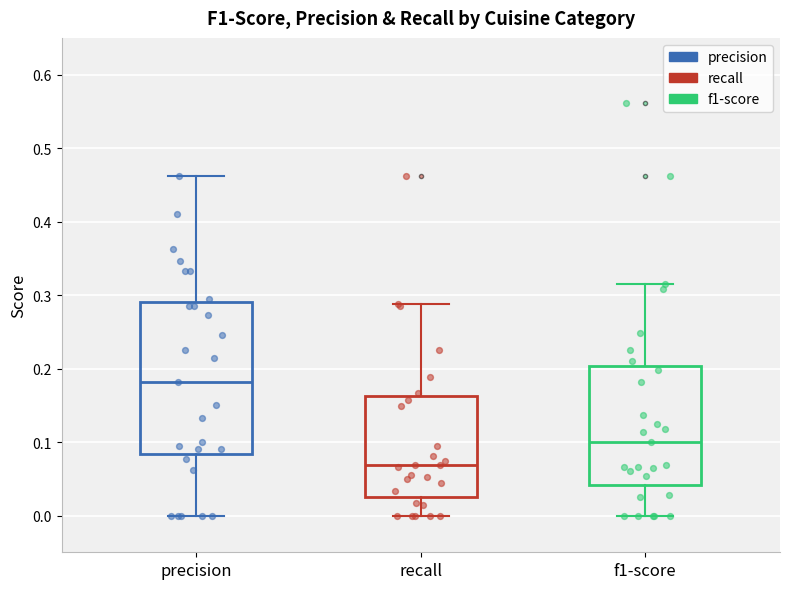

Which box's median line is the highest?

precision